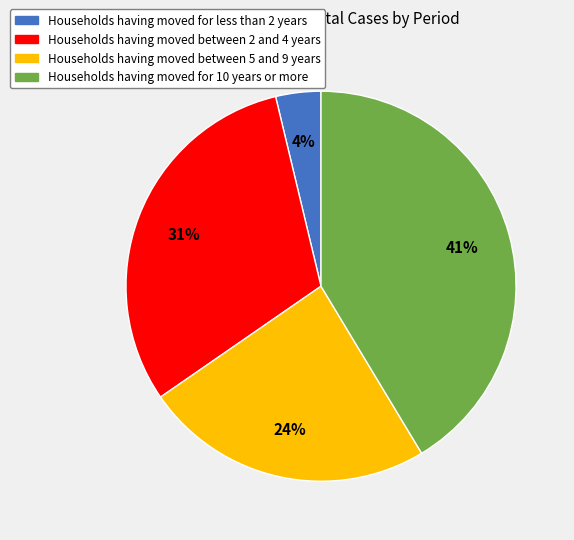

Is there any slice that represents more than half of the pie?

No